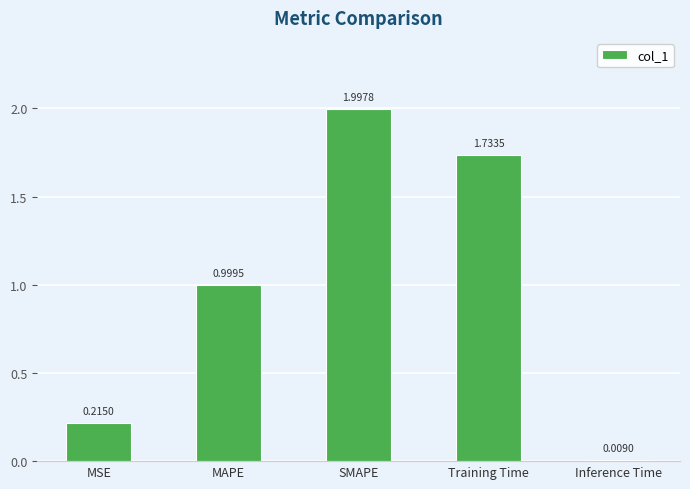

What is the maximum value shown in the chart?

2.0